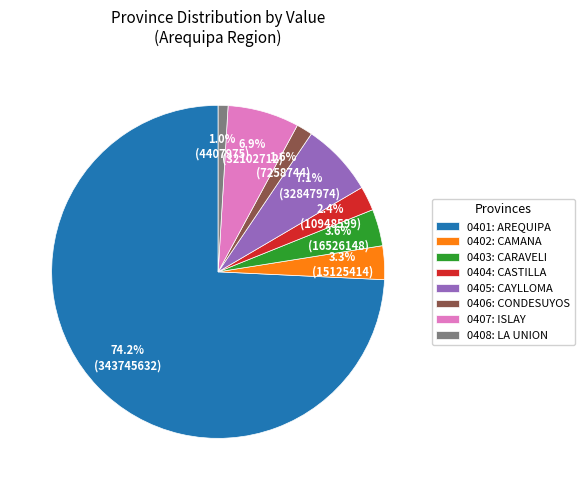

To the nearest percent, what percentage of the pie is 0407: ISLAY?

7%